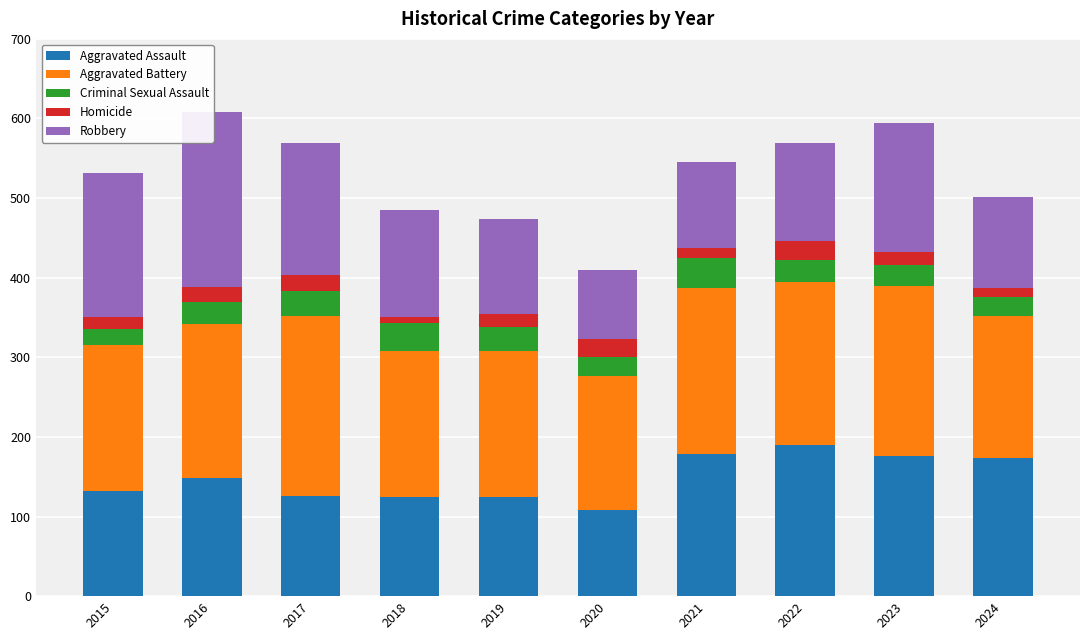

Which series has the widest spread of values?

Robbery